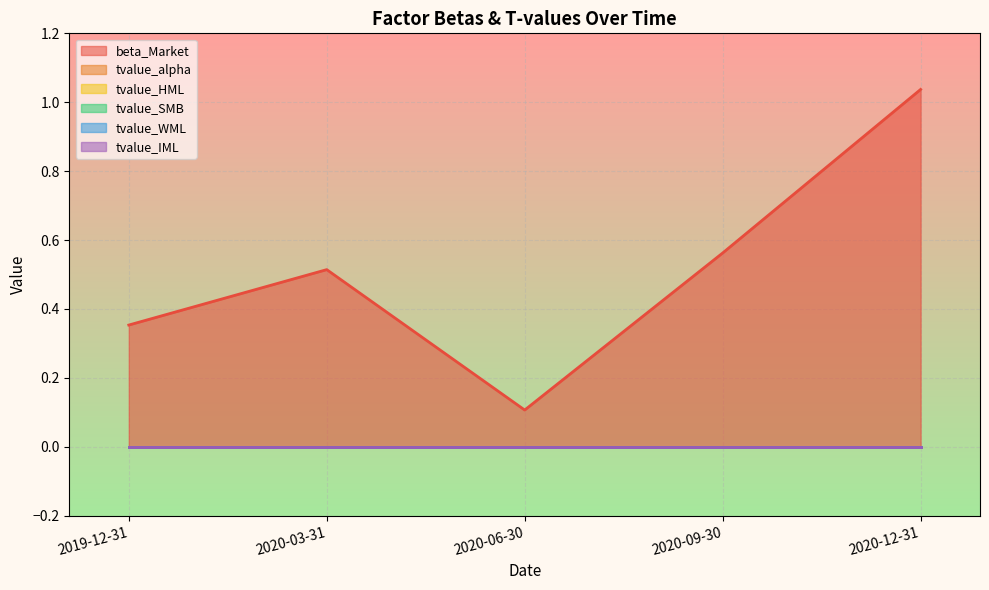

Reading left to right, transcribe all the data shown in this chart.

beta_Market: 2019-12-31=0.4	2020-03-31=0.5	2020-06-30=0.1	2020-09-30=0.6	2020-12-31=1.0
tvalue_alpha: 2019-12-31=0.0	2020-03-31=0.0	2020-06-30=0.0	2020-09-30=0.0	2020-12-31=-0.0
tvalue_HML: 2019-12-31=-0.0	2020-03-31=0.0	2020-06-30=0.0	2020-09-30=0.0	2020-12-31=0.0
tvalue_SMB: 2019-12-31=0.0	2020-03-31=0.0	2020-06-30=0.0	2020-09-30=-0.0	2020-12-31=-0.0
tvalue_WML: 2019-12-31=0.0	2020-03-31=0.0	2020-06-30=-0.0	2020-09-30=0.0	2020-12-31=0.0
tvalue_IML: 2019-12-31=0.0	2020-03-31=-0.0	2020-06-30=0.0	2020-09-30=0.0	2020-12-31=0.0